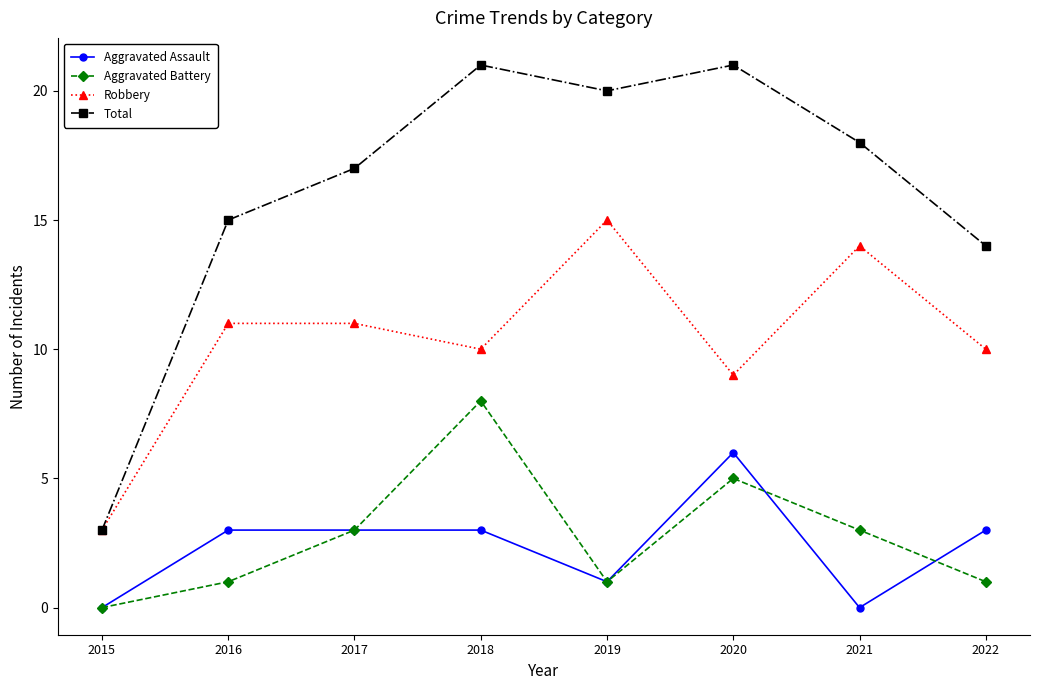

Reading right to left, list all the values displayed in this chart.

Aggravated Assault: 2022=3	2021=0	2020=6	2019=1	2018=3	2017=3	2016=3	2015=0
Aggravated Battery: 2022=1	2021=3	2020=5	2019=1	2018=8	2017=3	2016=1	2015=0
Robbery: 2022=10	2021=14	2020=9	2019=15	2018=10	2017=11	2016=11	2015=3
Total: 2022=14	2021=18	2020=21	2019=20	2018=21	2017=17	2016=15	2015=3